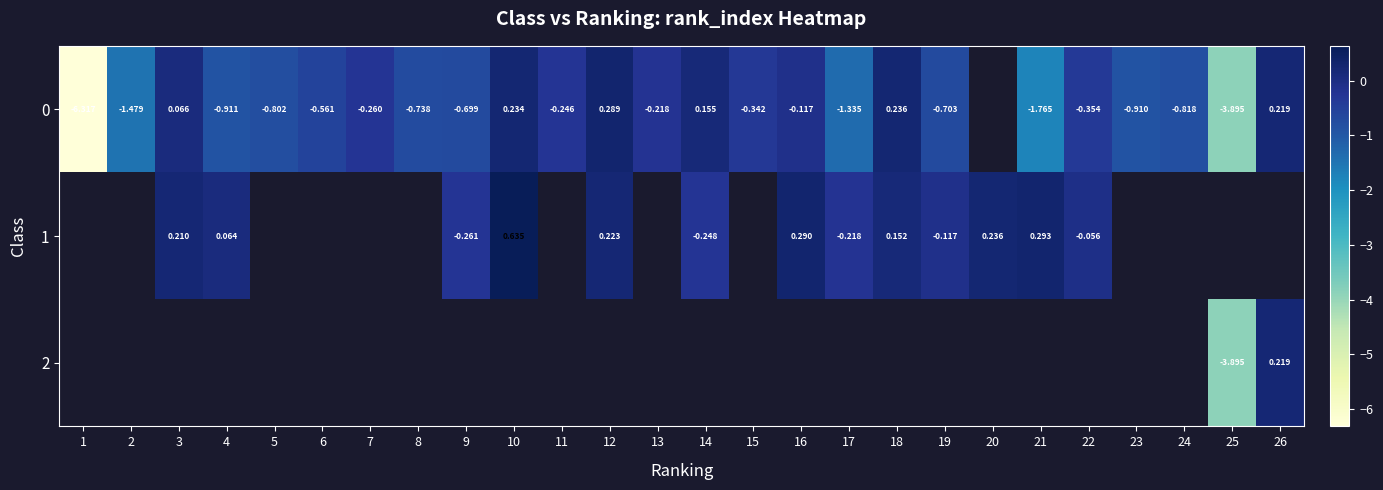

What is the difference between the 0 values at 18 and 22?

0.6